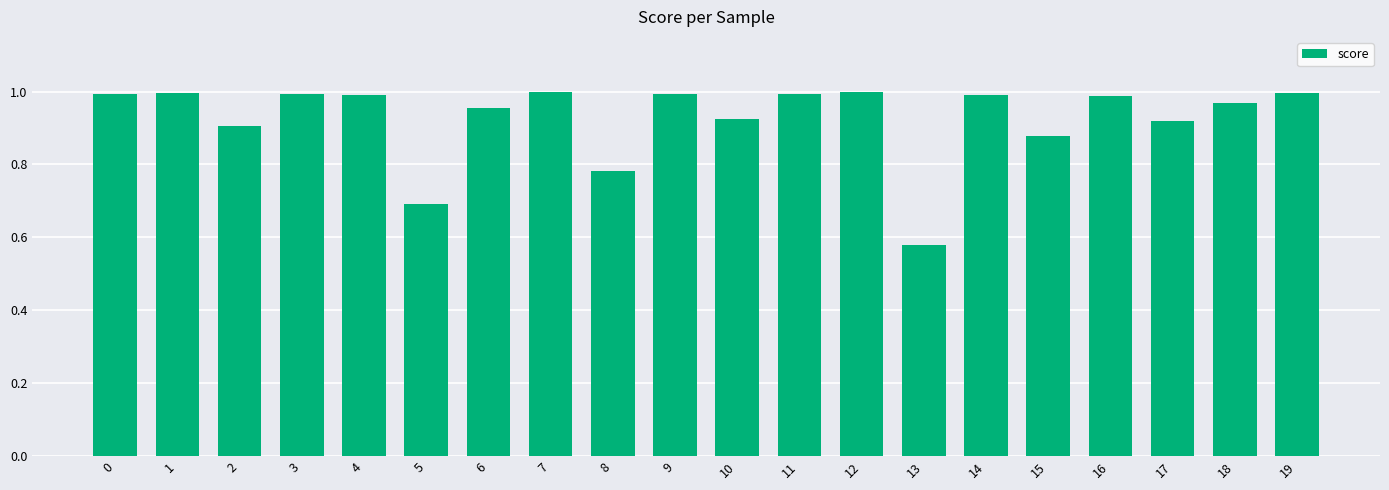

Are the bars horizontal?

No